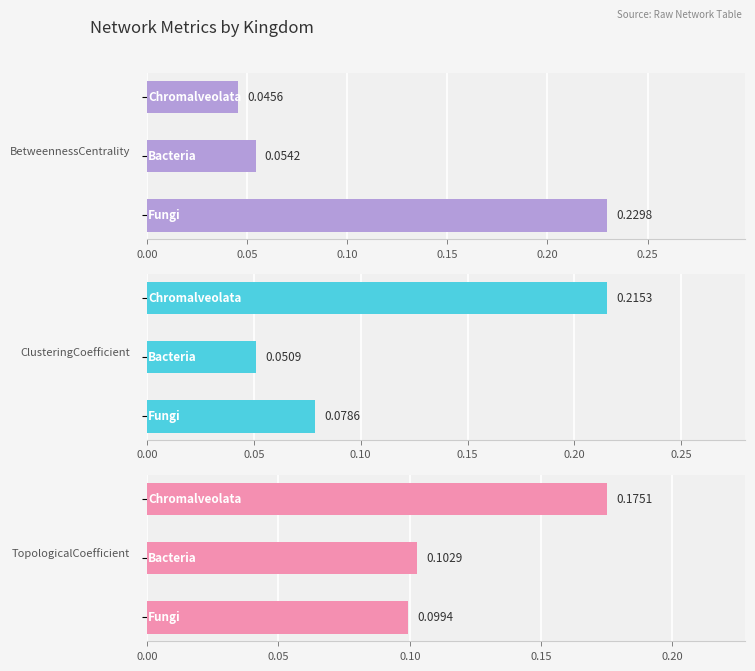

Rank the series by their maximum value, from lowest to highest.

TopologicalCoefficient, ClusteringCoefficient, BetweennessCentrality